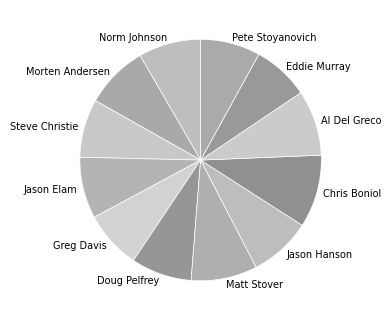

Is the sum of Pete Stoyanovich and Eddie Murray greater than half?

No